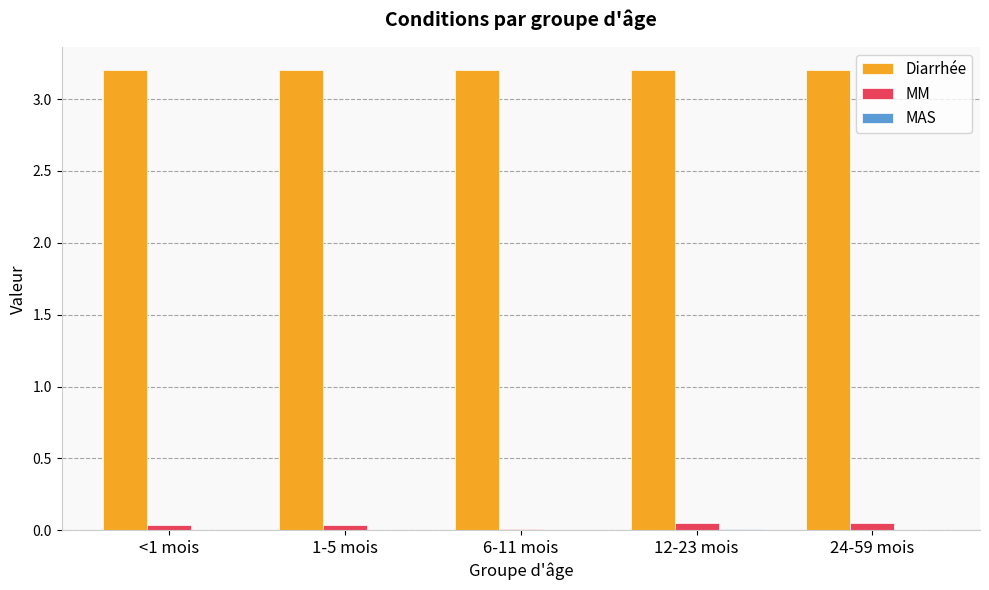

The Diarrhée series shows 3.2 at 6-11 mois. True or false?

True